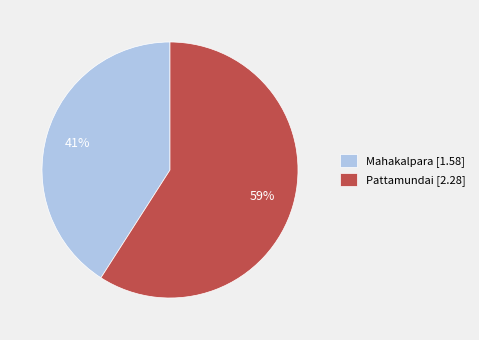

Which has a higher value, Pattamundai or Mahakalpara?

Pattamundai